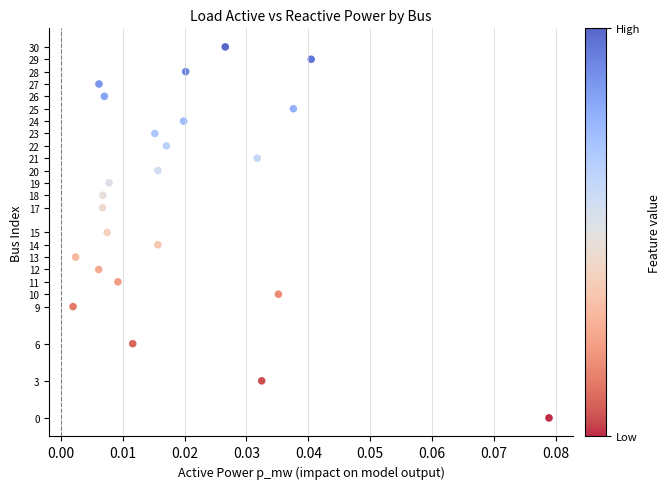

What is the range of Y values (max minus min)?

30